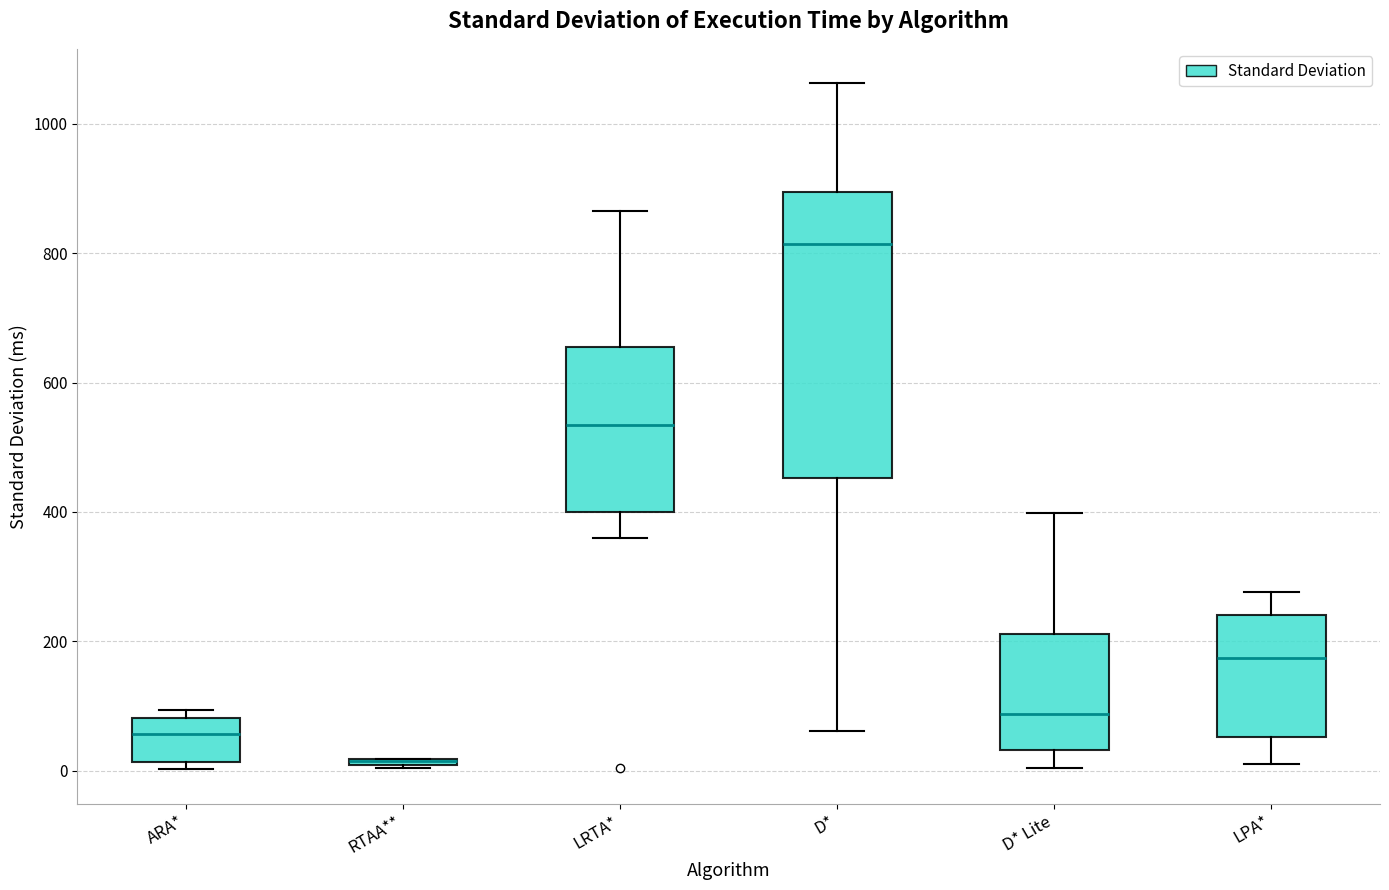

Where does the median line of the box for D* sit on the y-axis? The values are not printed on the chart, so give them approximately, as read against the axis.

820